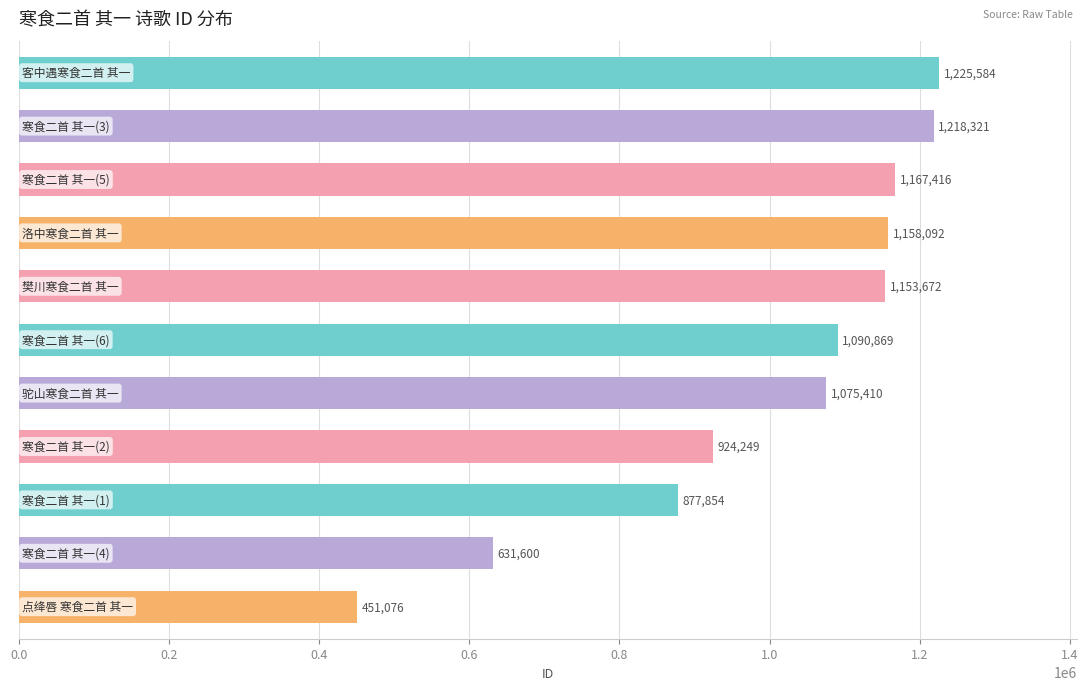

What is the minimum value shown in the chart?

451076